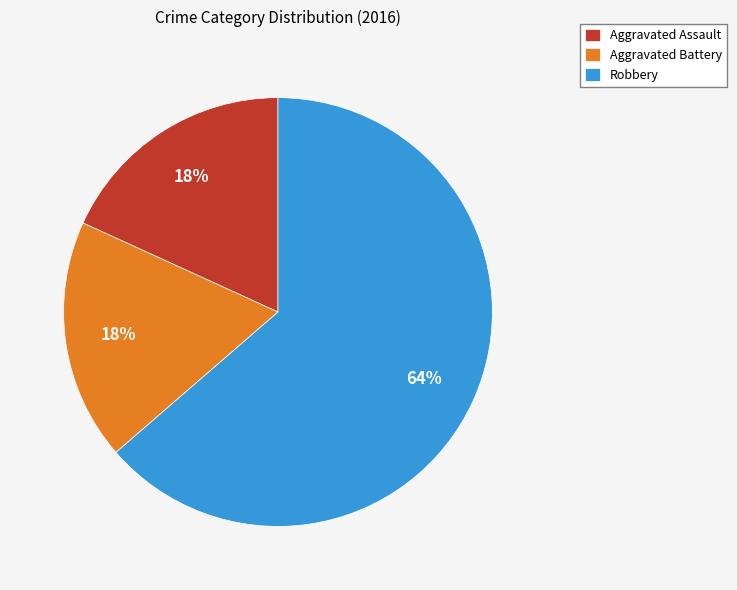

To the nearest percent, what portion does Aggravated Assault represent?

18%